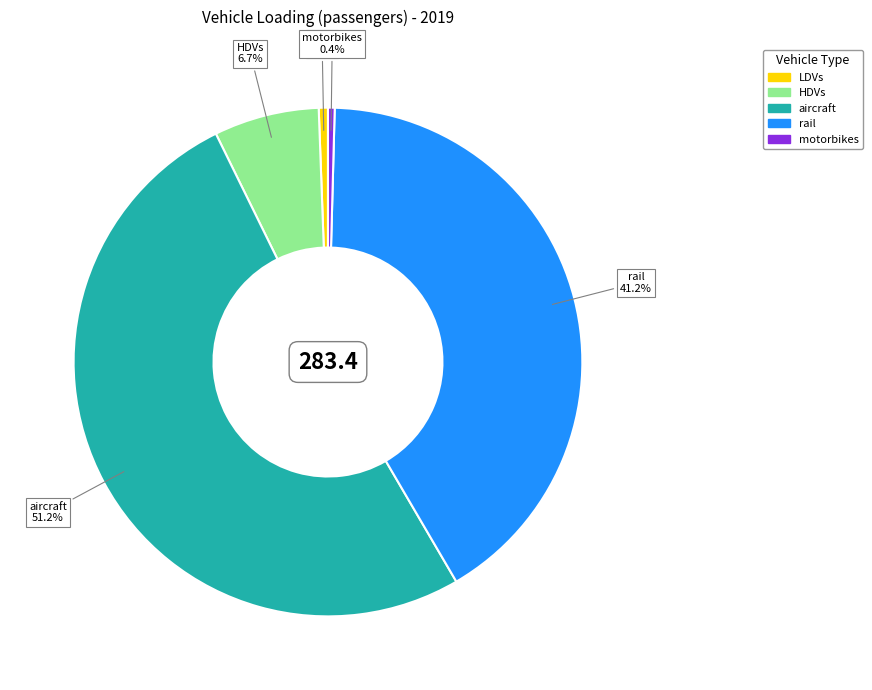

How many segments does this pie chart have?

5